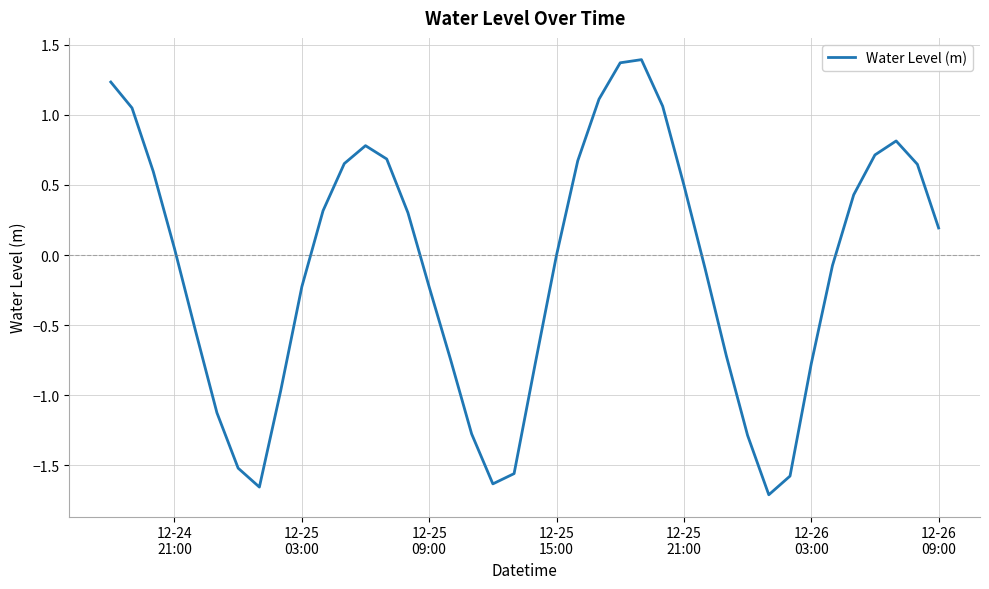

What is the greatest value displayed?

1.4